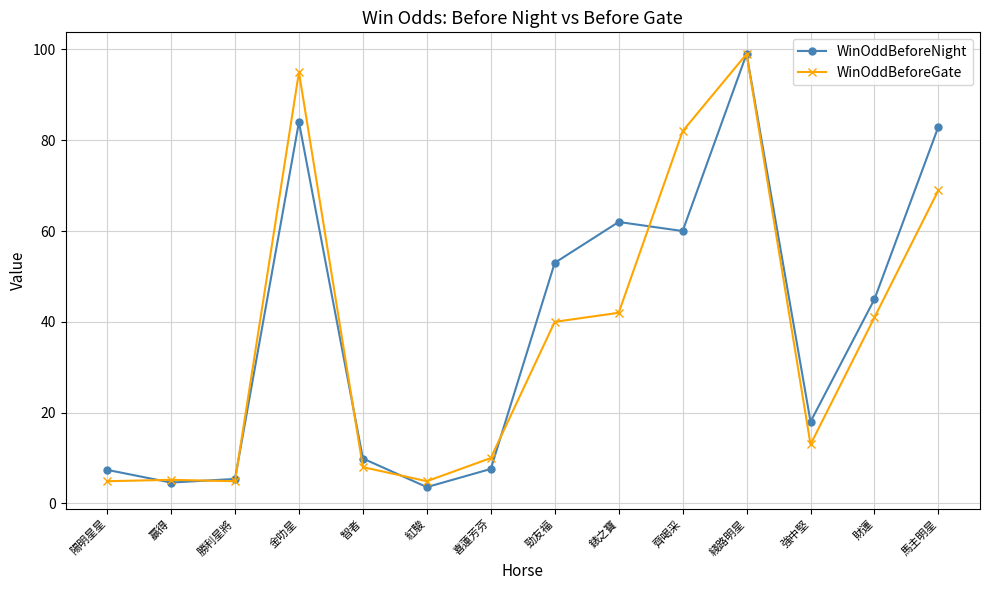

At which category does WinOddBeforeNight reach its first local peak?

金叻星